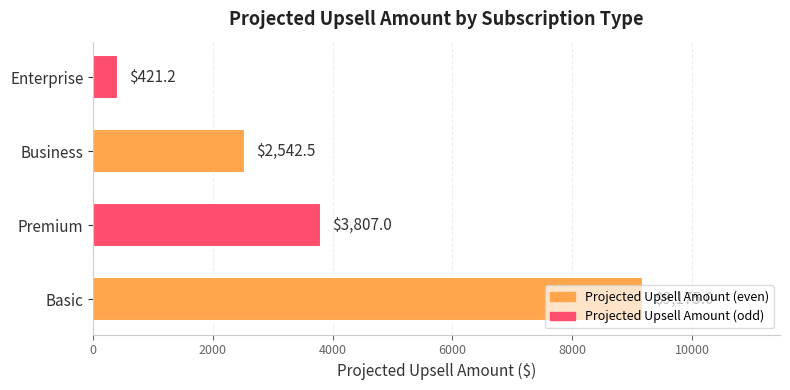

True or false: the data shows 9175.0 at Basic.

True